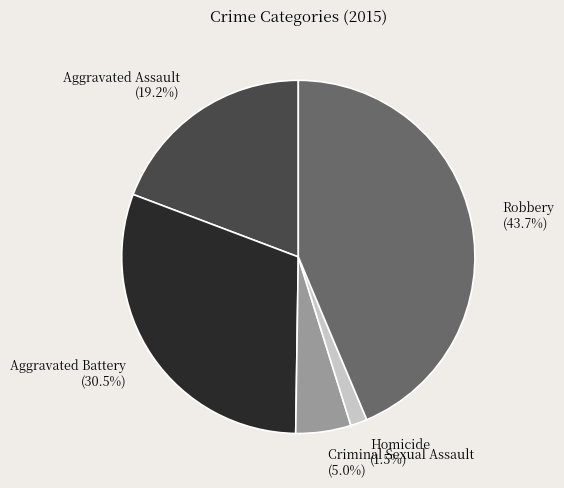

True or false: Aggravated Battery accounts for 36% of the total.

False